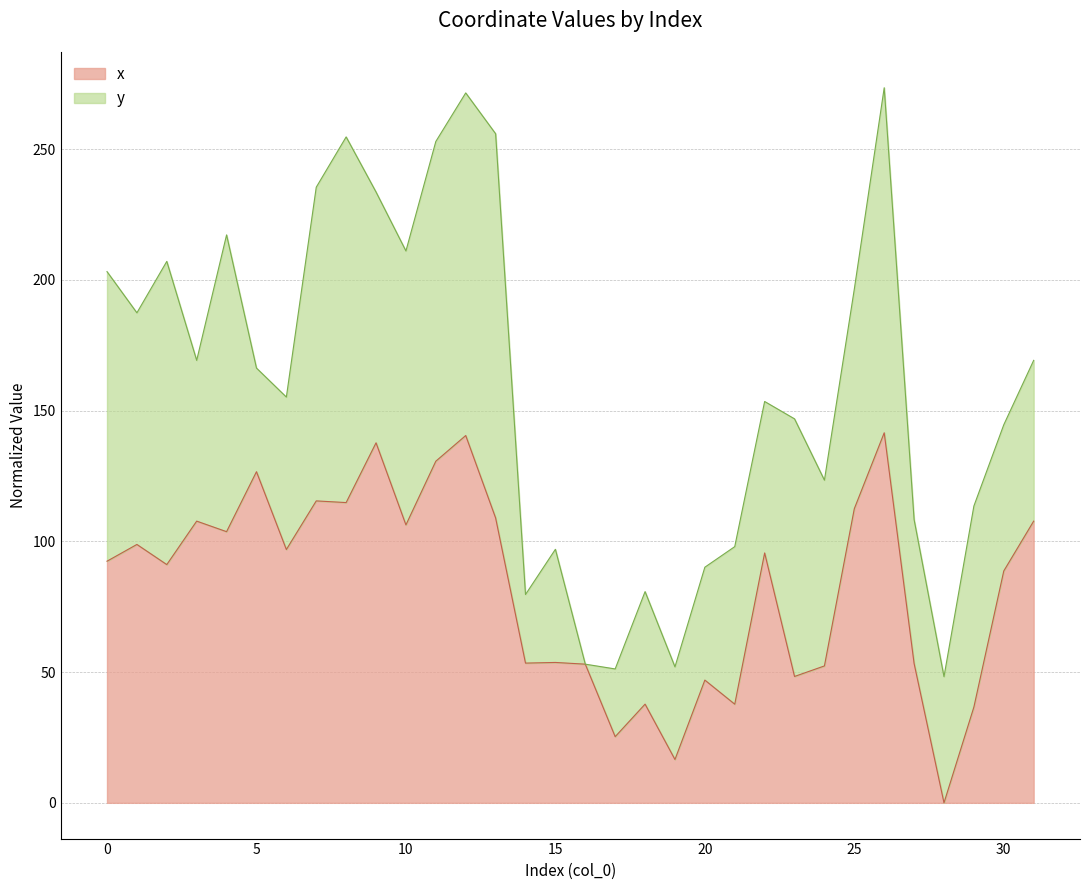

List the labels in order of value, smallest first.

28, 19, 17, 29, 21, 18, 20, 23, 24, 16, 27, 14, 15, 30, 2, 0, 22, 6, 1, 4, 10, 3, 31, 13, 25, 8, 7, 5, 11, 9, 12, 26